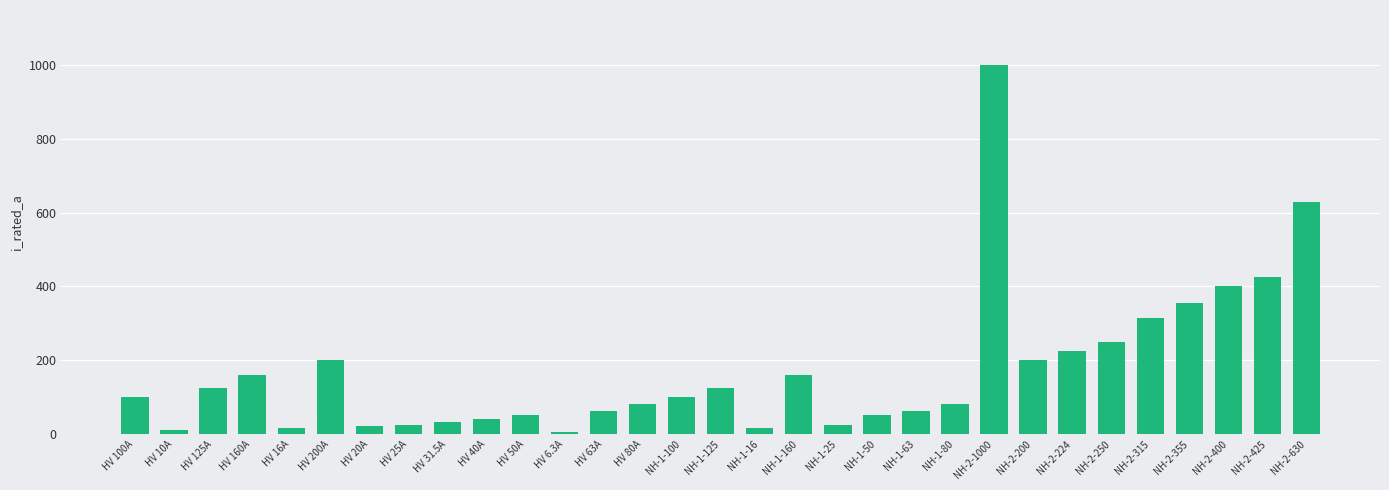

What is the difference between the values at HV 125A and HV 100A?

25.0